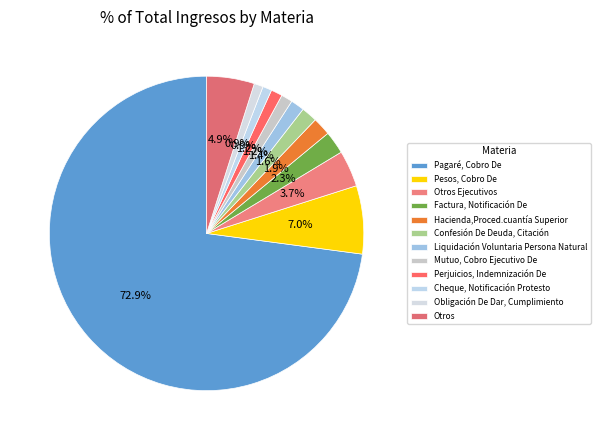

What is the change in value from Confesión De Deuda, Citación to Liquidación Voluntaria Persona Natural?

-1